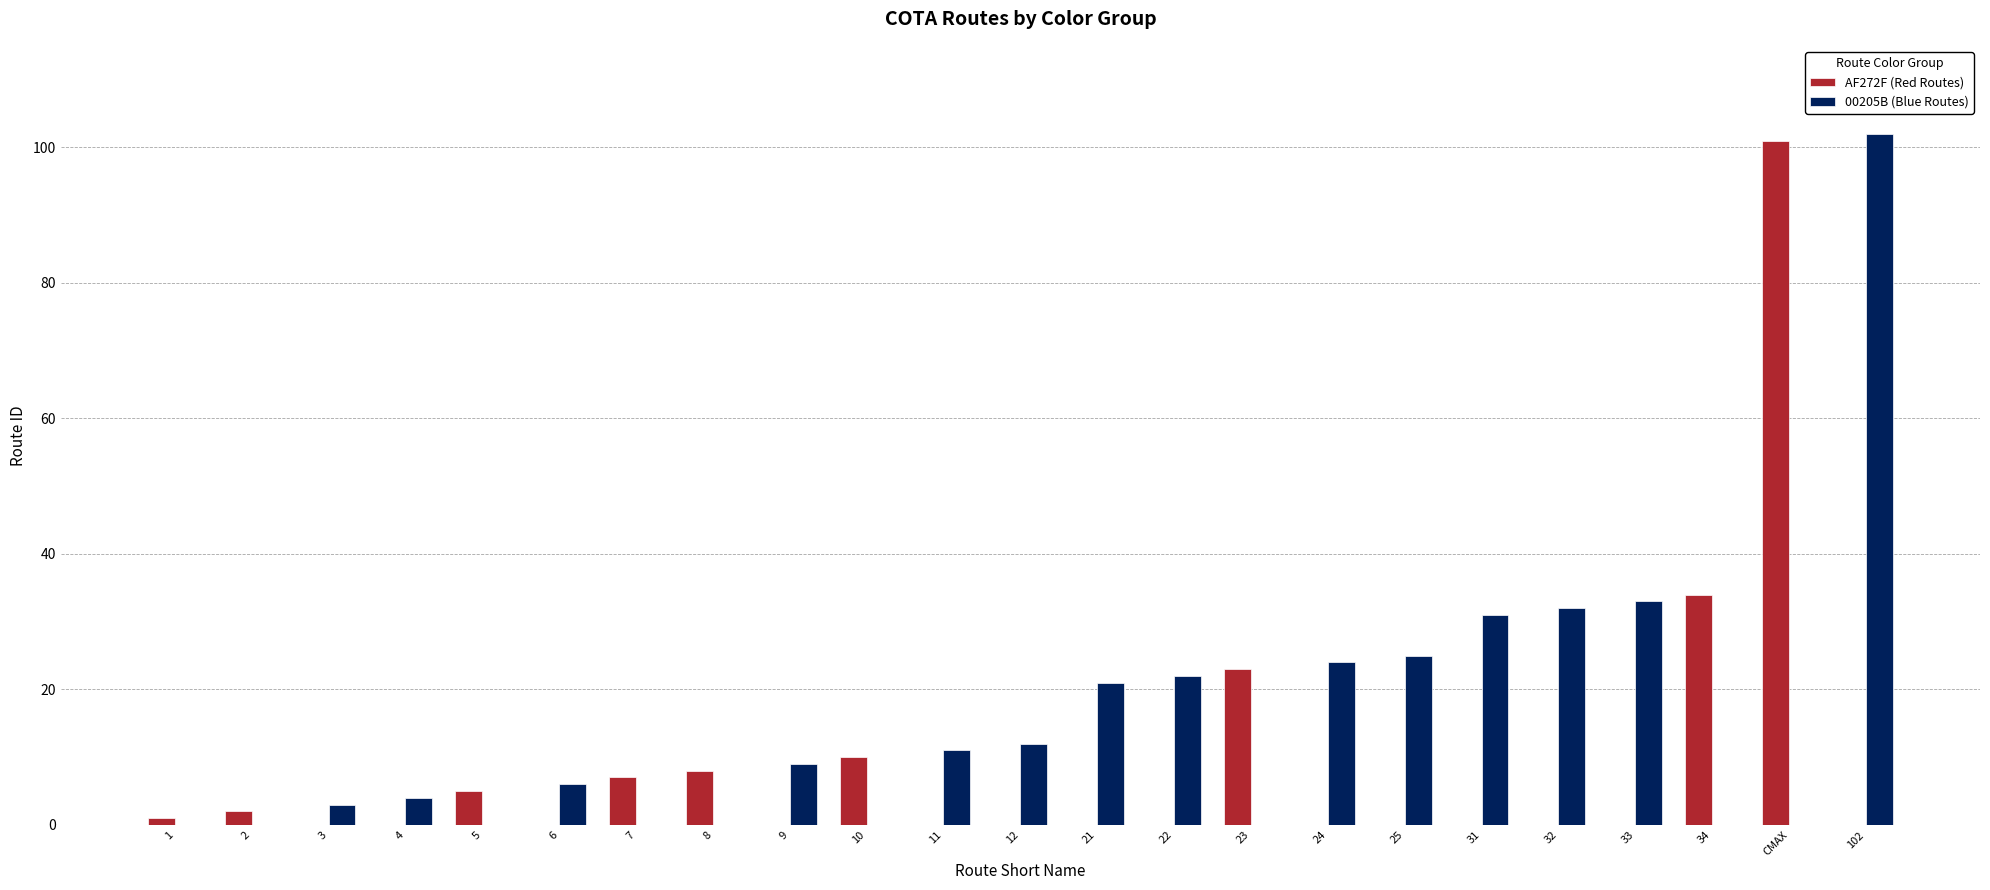

True or false: 00205B (Blue Routes) has a value of 6 at 6.

True